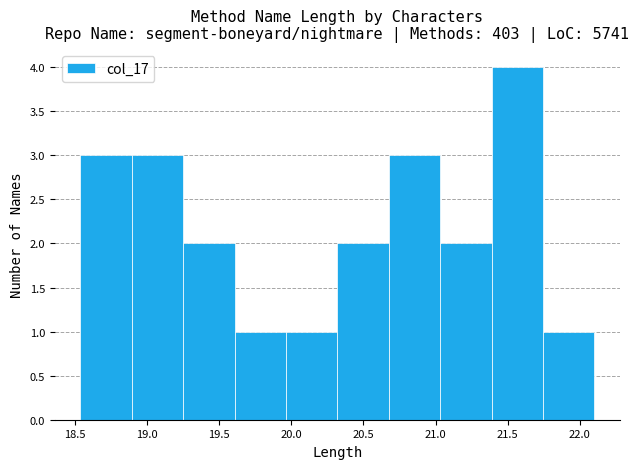

Reading left to right, transcribe this chart: for each bar, give the range it covers on the x-axis and its height. Neither the bar edges nor the heights are printed on the chart, so give them approximately, as read against the axes.

18.55 to 18.90: 3
18.90 to 19.25: 3
19.25 to 19.60: 2
19.60 to 19.95: 1
19.95 to 20.30: 1
20.30 to 20.70: 2
20.70 to 21.05: 3
21.05 to 21.40: 2
21.40 to 21.75: 4
21.75 to 22.10: 1